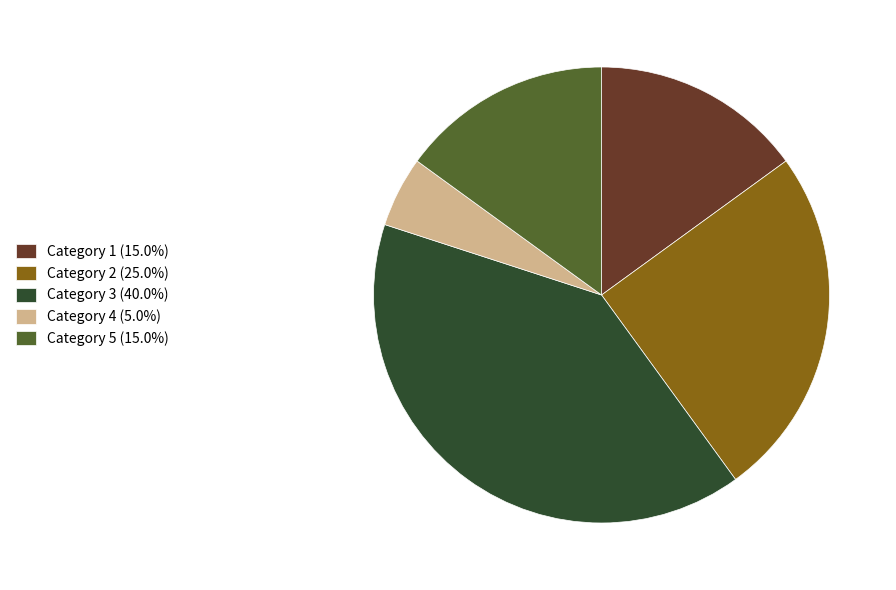

What is the ratio of the value at Category 5 (15.0%) to the value at Category 2 (25.0%)?

0.6